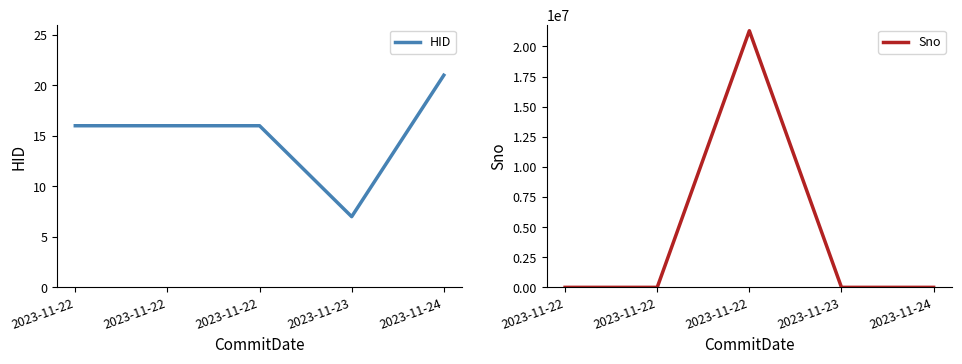

At which label does Sno reach its peak?

2023-11-22